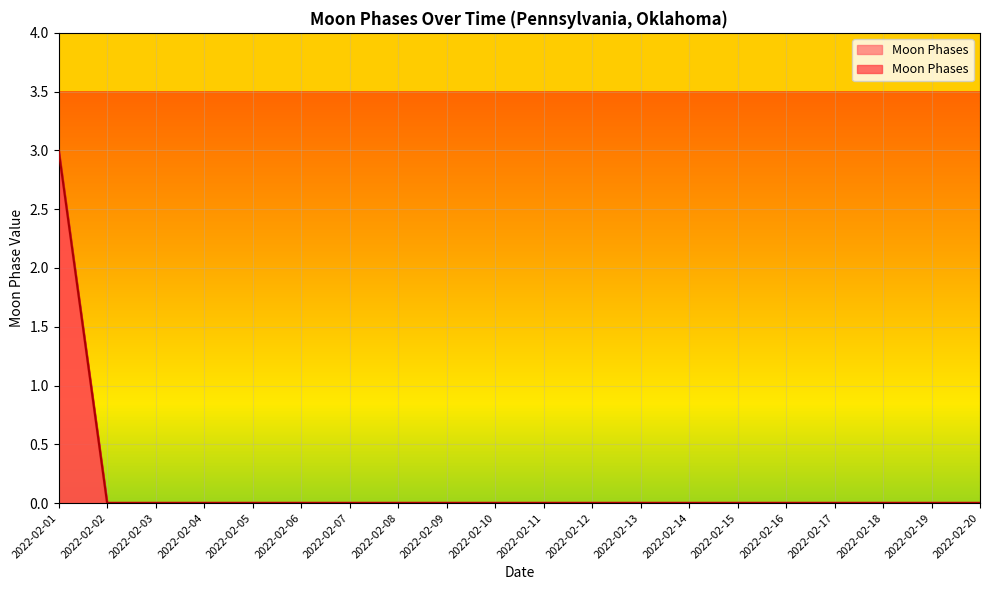

Reading left to right, list all the values displayed in this chart.

2022-02-01=3	2022-02-02=0	2022-02-03=0	2022-02-04=0	2022-02-05=0	2022-02-06=0	2022-02-07=0	2022-02-08=0	2022-02-09=0	2022-02-10=0	2022-02-11=0	2022-02-12=0	2022-02-13=0	2022-02-14=0	2022-02-15=0	2022-02-16=0	2022-02-17=0	2022-02-18=0	2022-02-19=0	2022-02-20=0